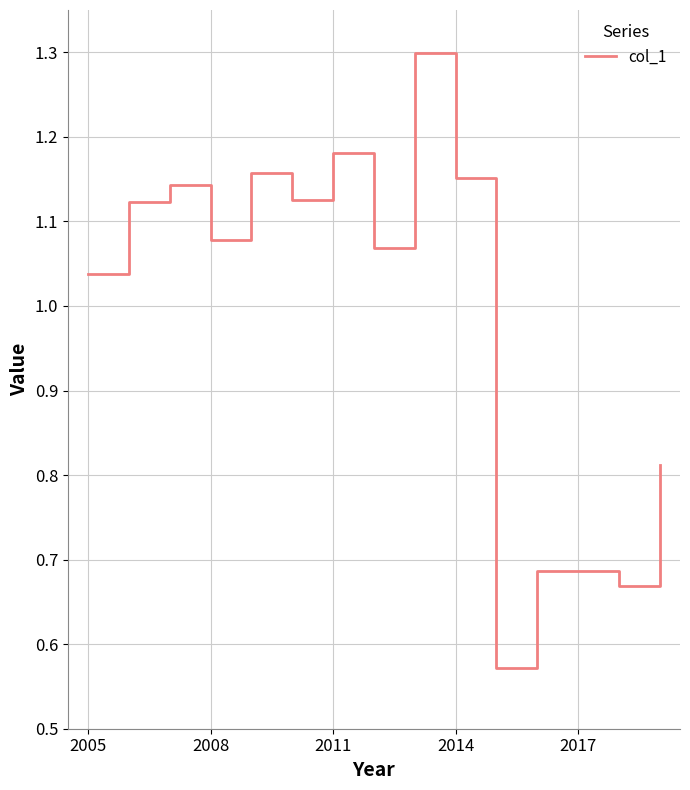

What is the maximum value shown in the chart?

1.3